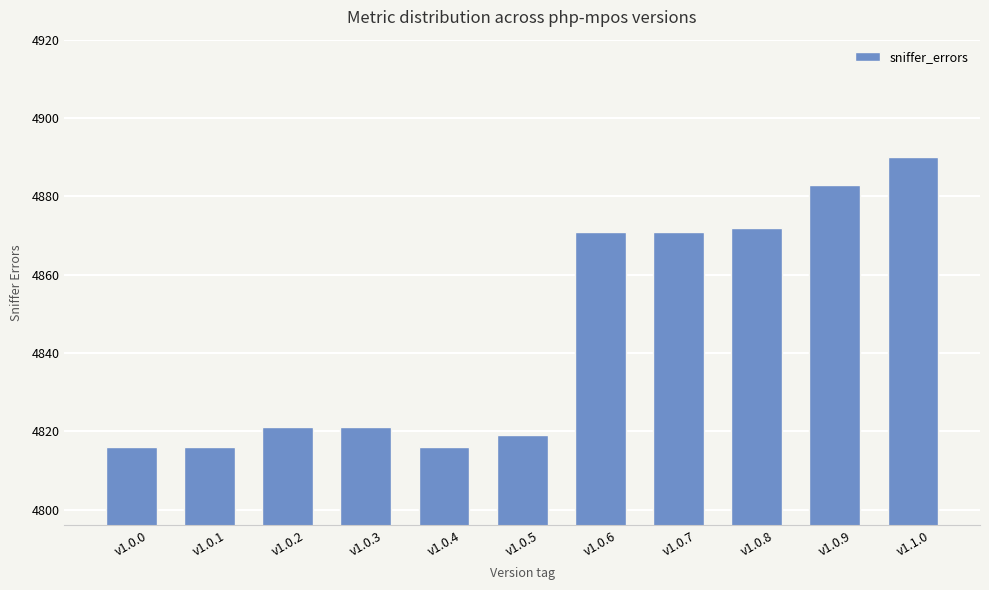

Which category has the highest value across all series?

v1.1.0